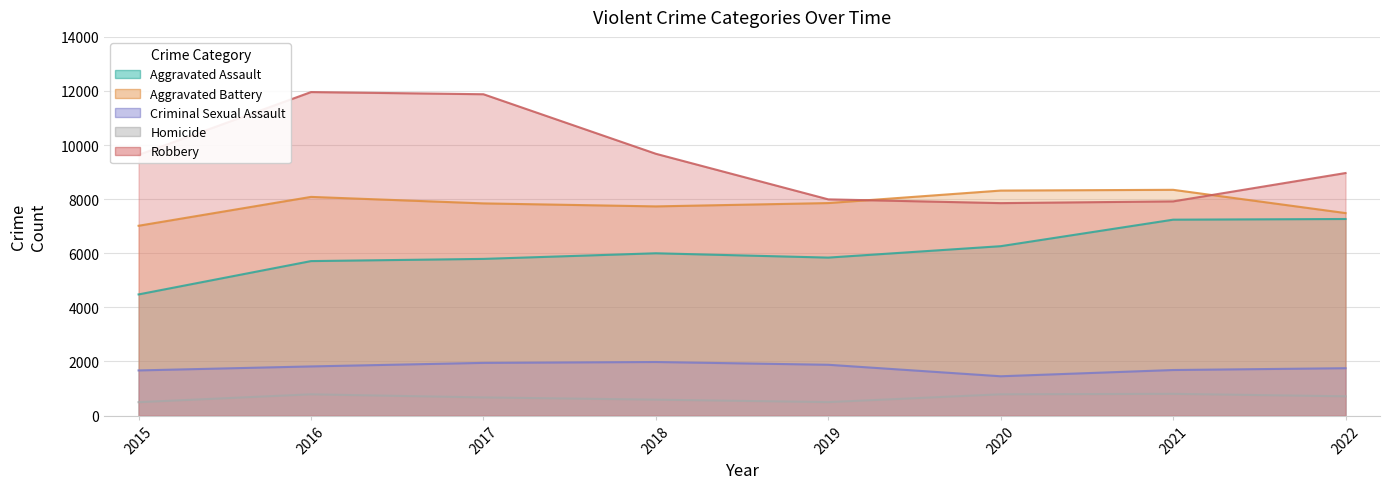

What is the maximum value for Criminal Sexual Assault?

1981